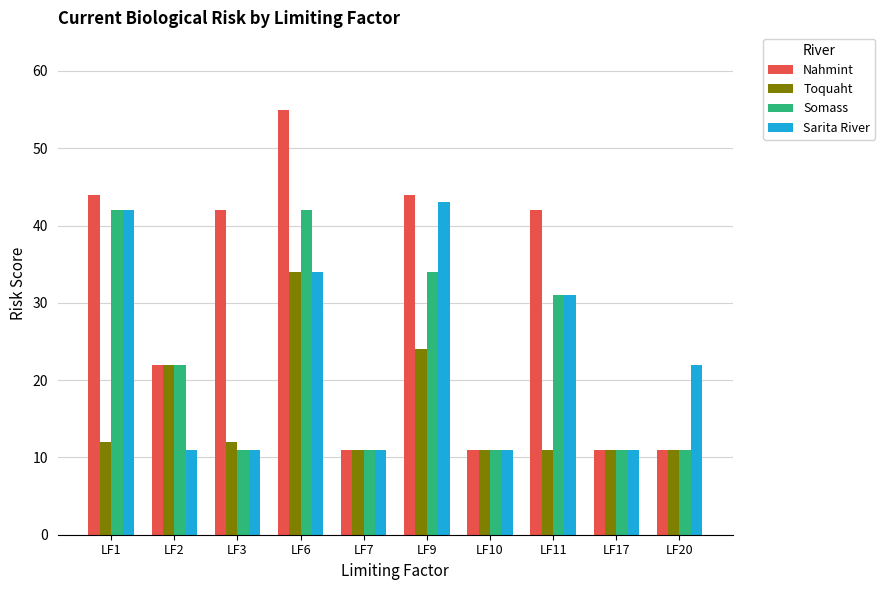

Which series has the largest range (max minus min)?

Nahmint